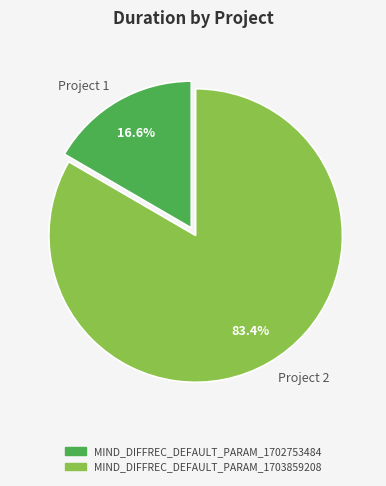

Which has a higher value, Project 2 or Project 1?

Project 2